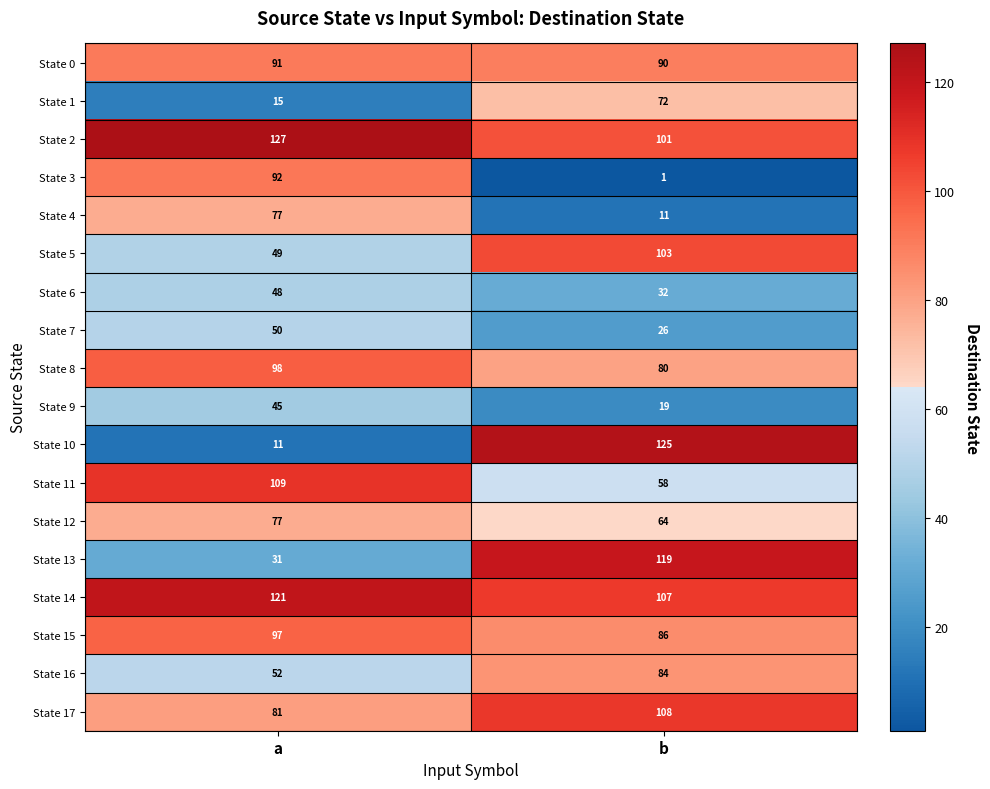

How many data points in State 15 are less than 97?

1